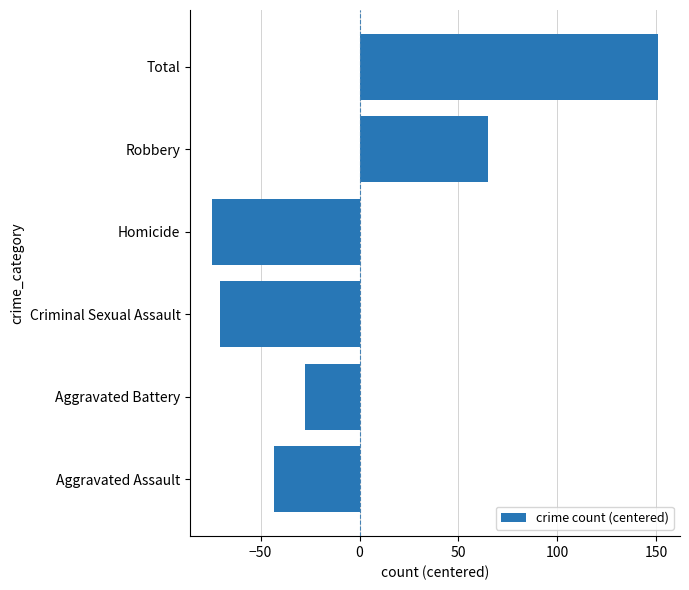

What is the change in value from Aggravated Assault to Aggravated Battery?

+16.0